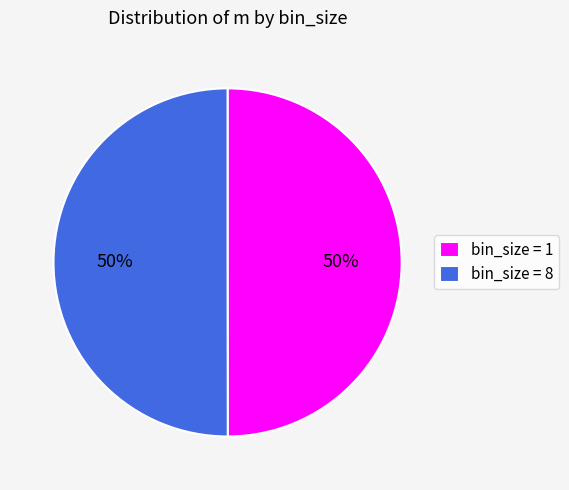

Do bin_size = 8 and bin_size = 1 together represent more than half of the pie?

Yes